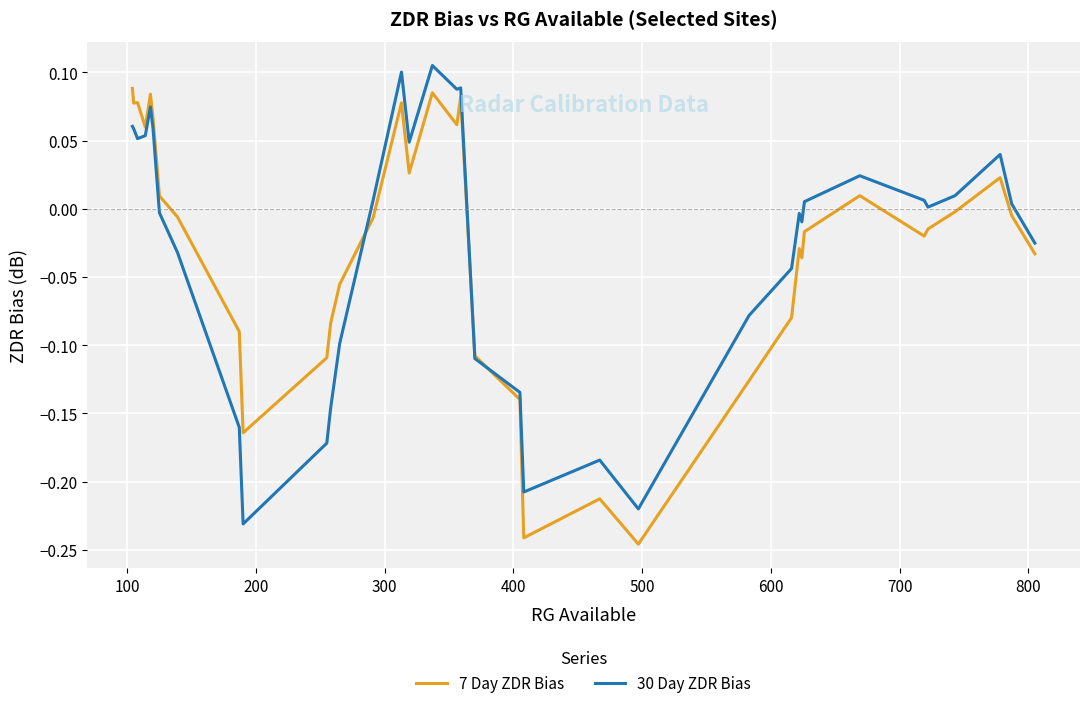

Rank the series by their maximum value, from lowest to highest.

7 Day ZDR Bias, 30 Day ZDR Bias